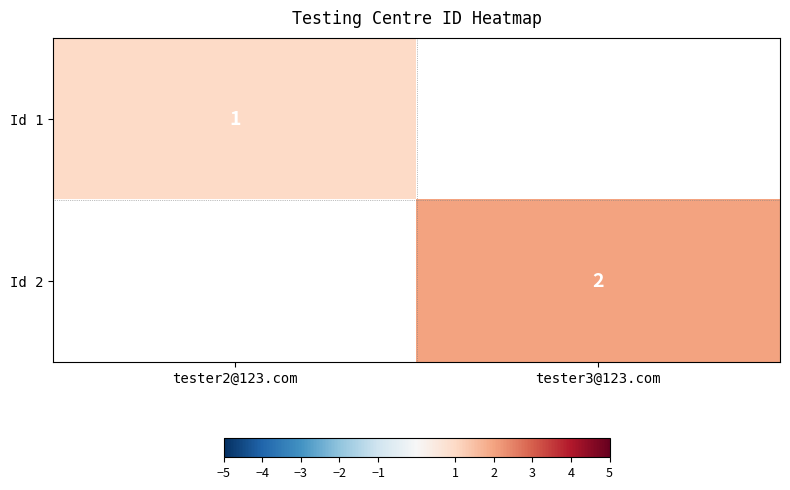

The value of Id 2 at tester3@123.com is 2. True or false?

True